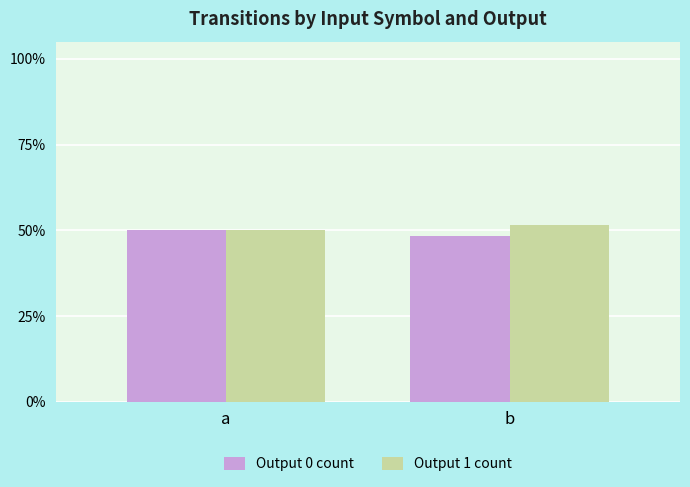

What is the total value across all series at b?

100.0